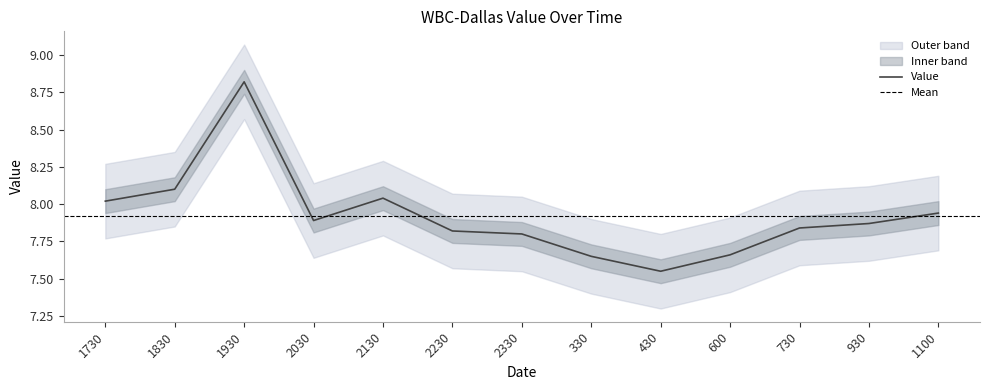

True or false: the data shows 8.1 at 1830.

True